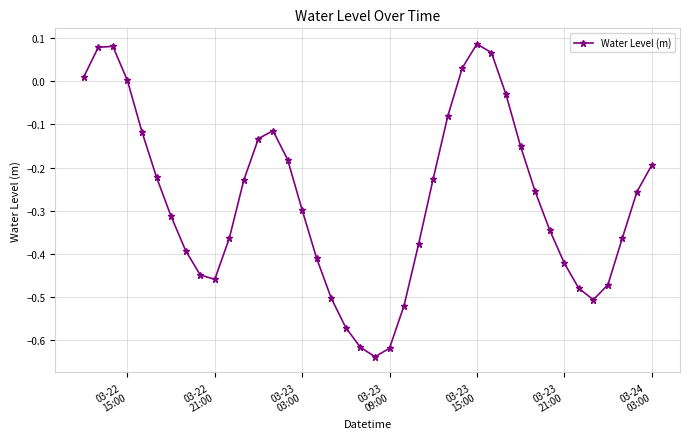

How many interior local valleys (lower than both neighbors) does the data have?

3